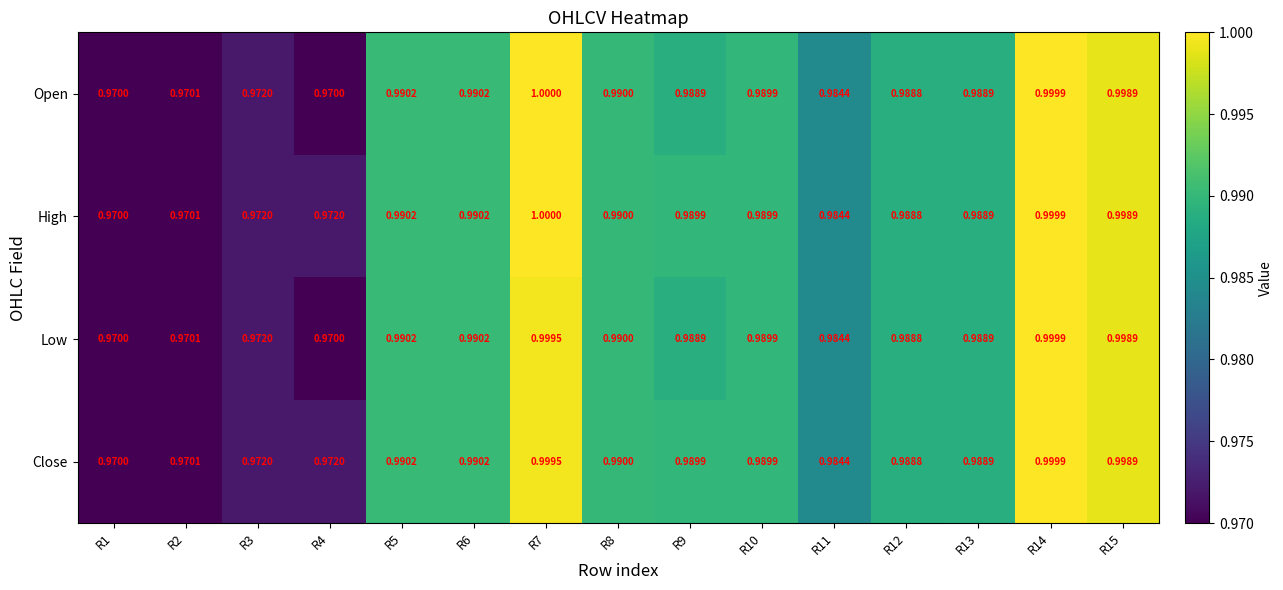

Which series changed the most between R1 and R4?

High